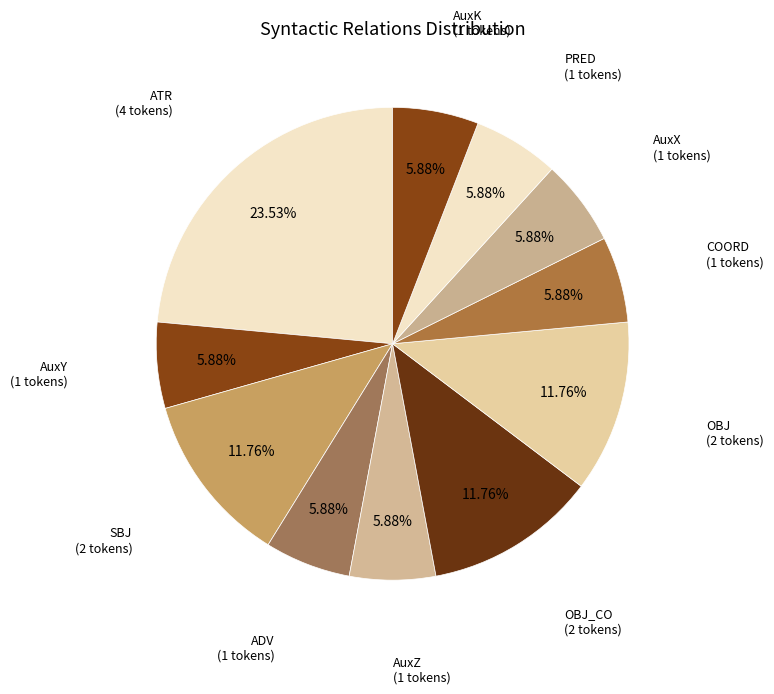

Do OBJ_CO and OBJ together represent more than half of the pie?

No